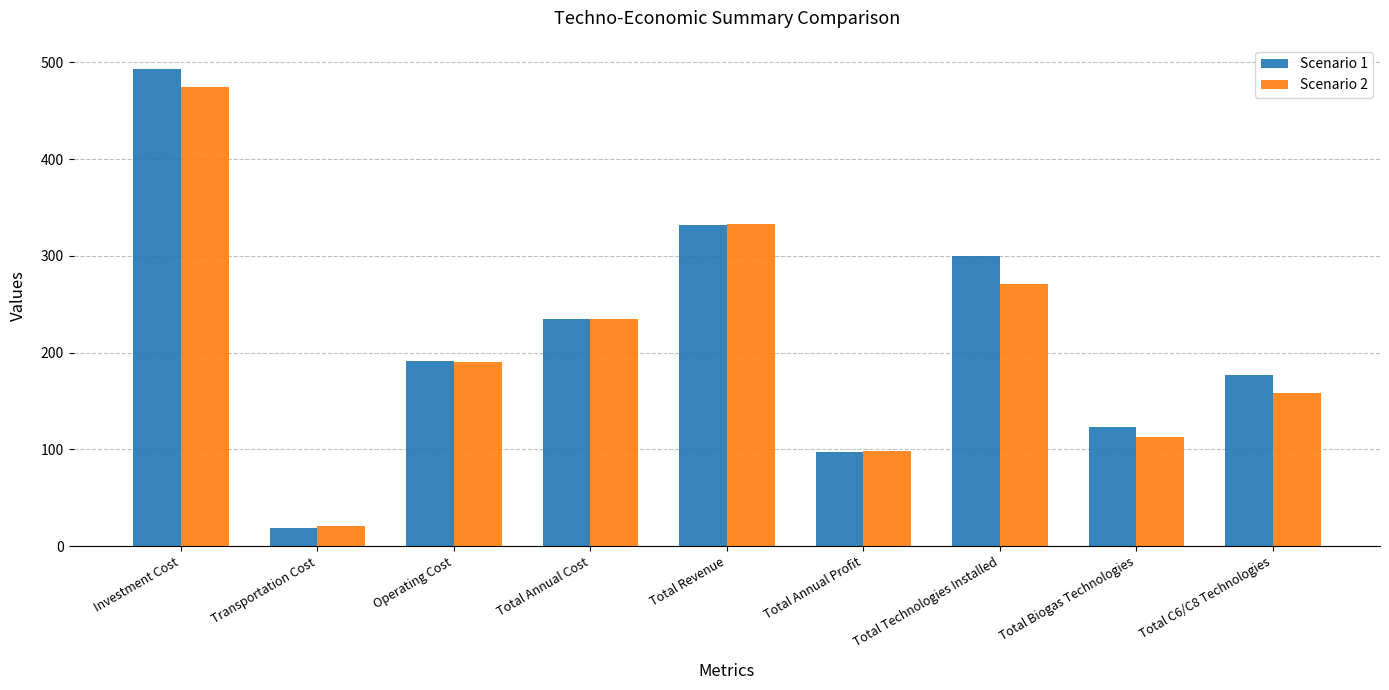

What is the smallest value displayed?

18.6